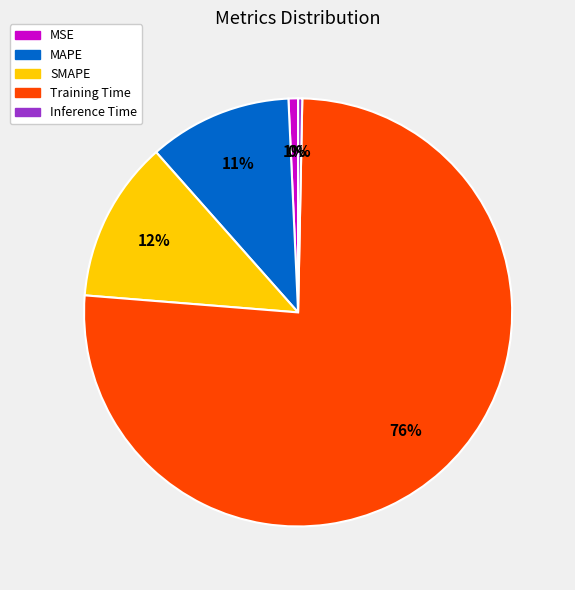

Is the sum of MAPE and Training Time greater than half?

Yes